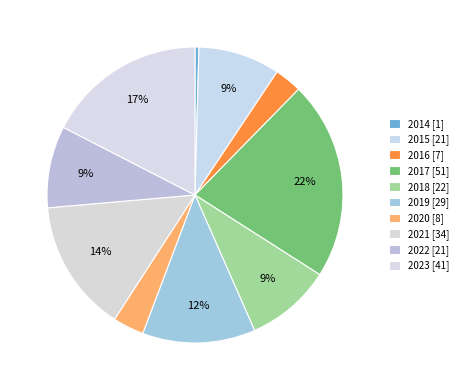

How much of the chart is everything except 2022?

91.1%